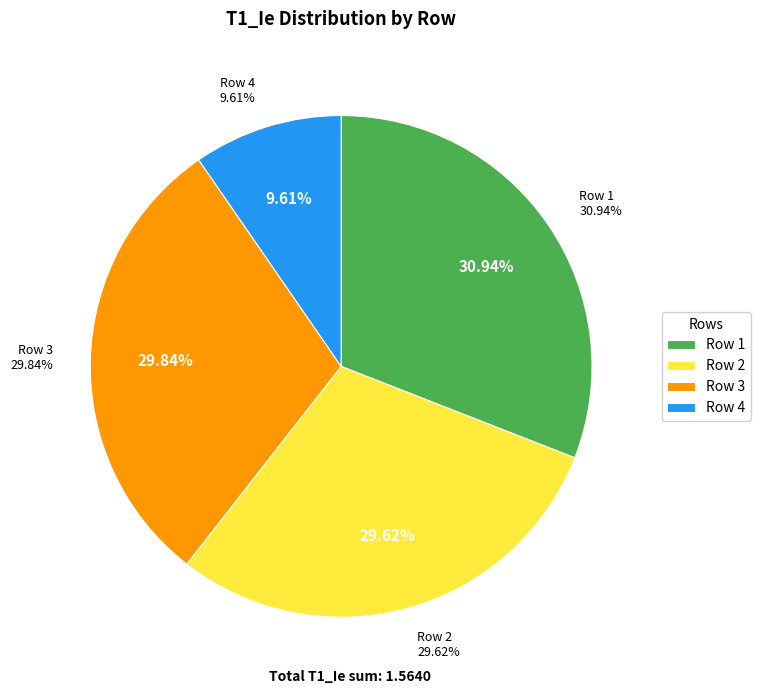

What percentage is the Row 4 slice, to the nearest percent?

10%